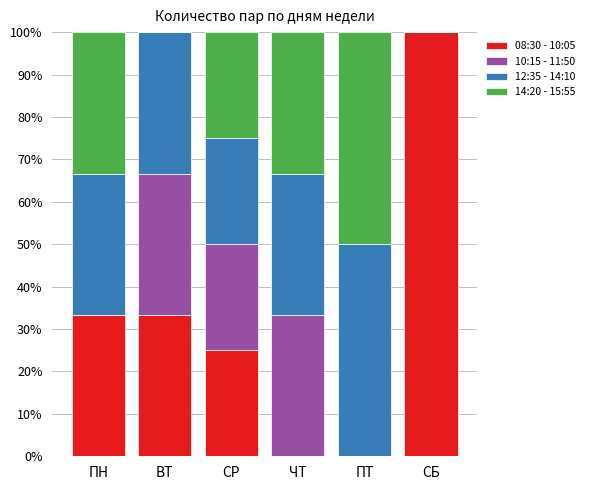

How many categories are shown in the chart?

6